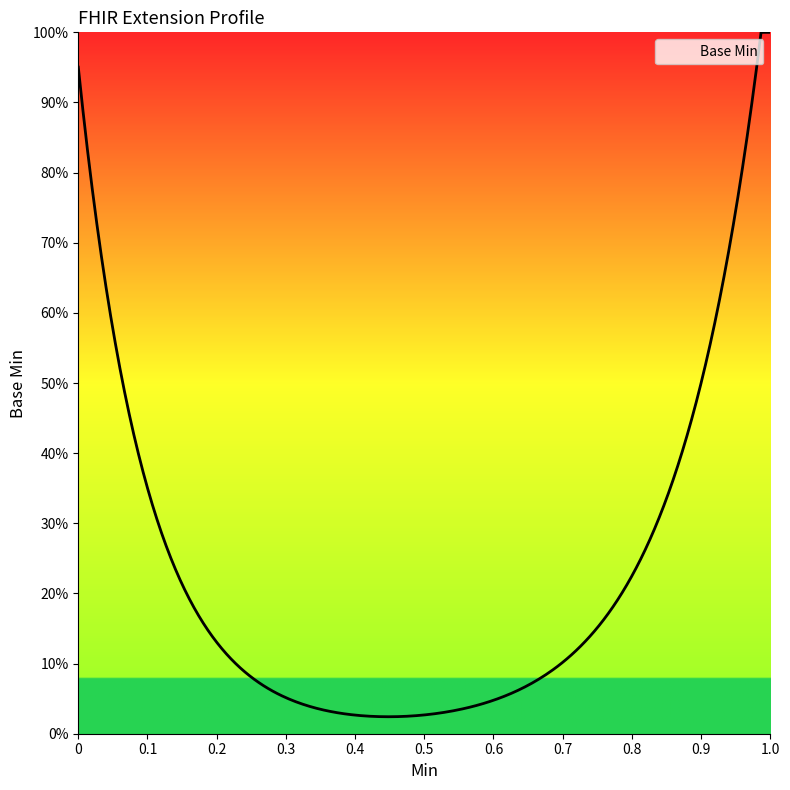

Is this an area chart (filled region under the line)?

Yes